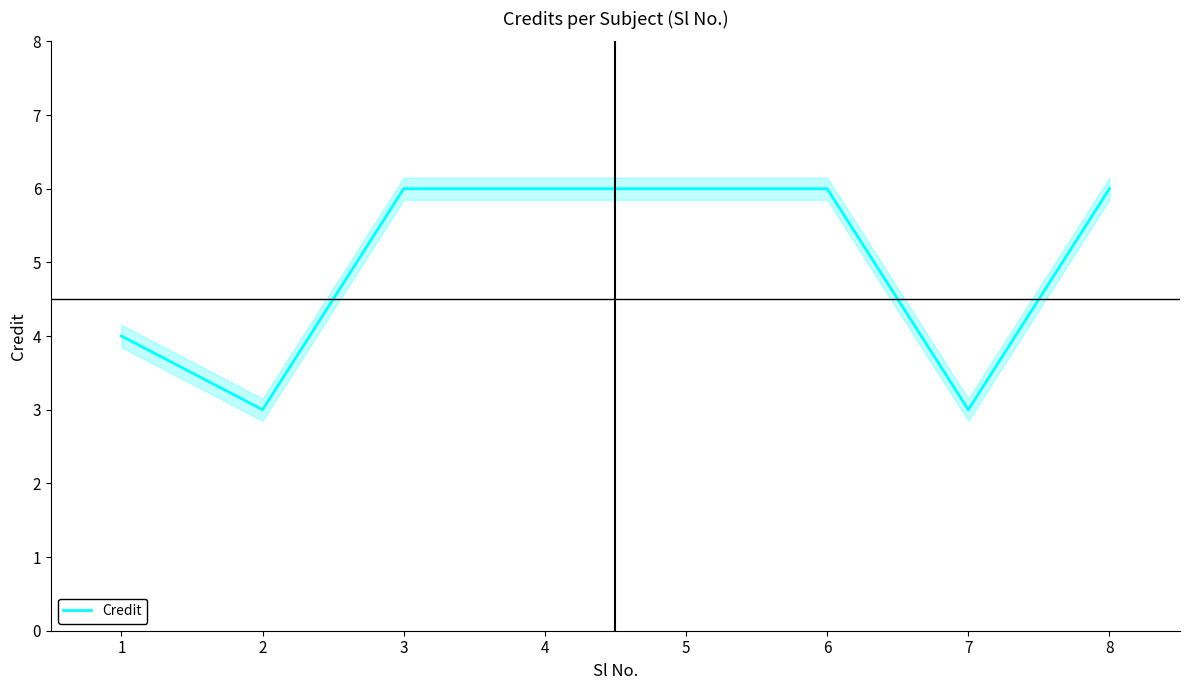

True or false: there are more than 2 points higher than both neighbors.

False